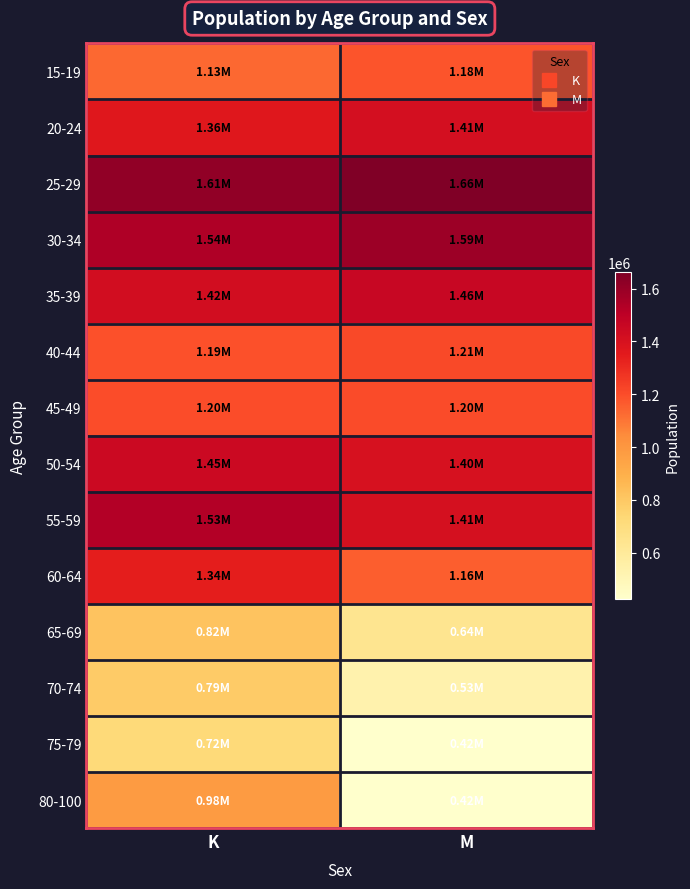

What is the total value across all series at M?

15707046.0